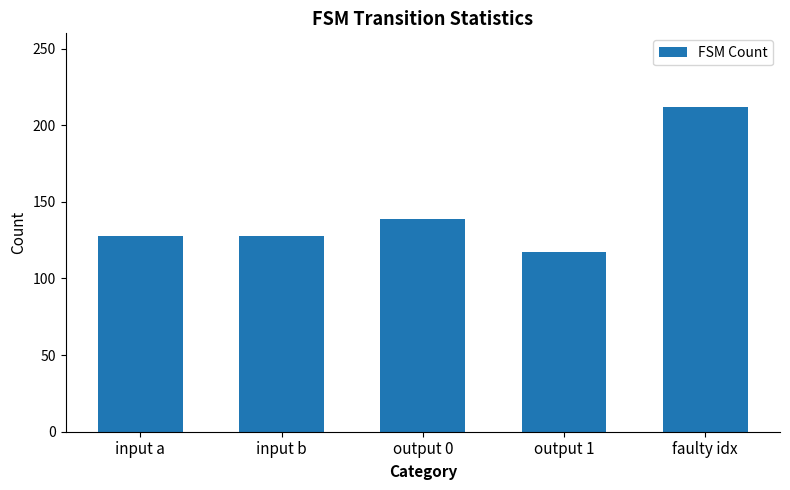

How many categories are shown in the chart?

5